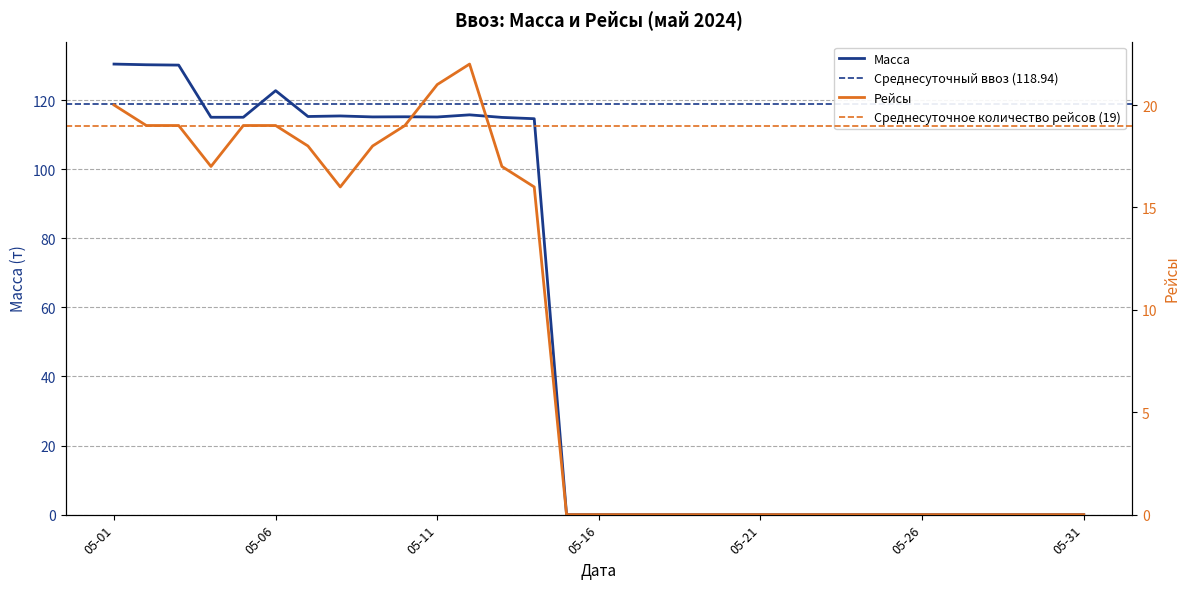

What is the average value of the Масса series?

53.7